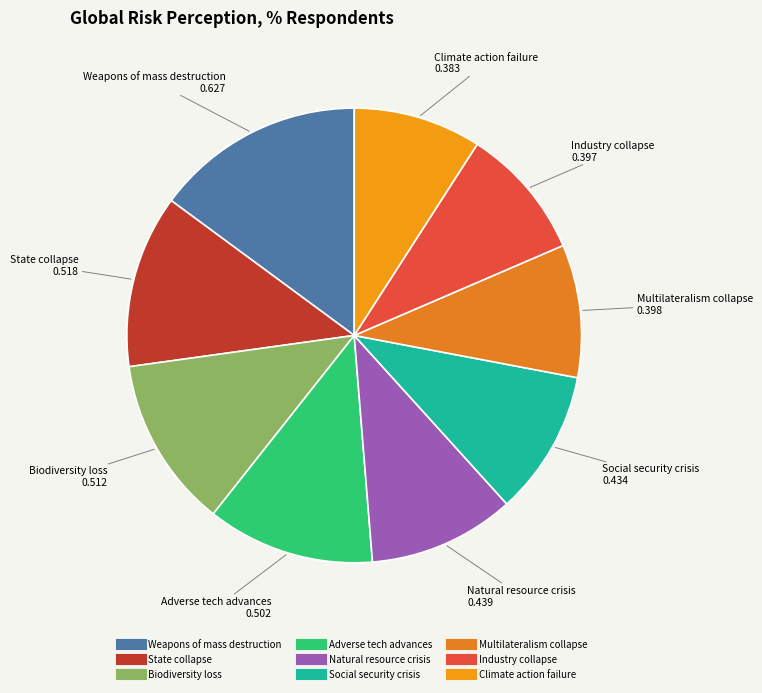

Count the number of slices in the pie.

9